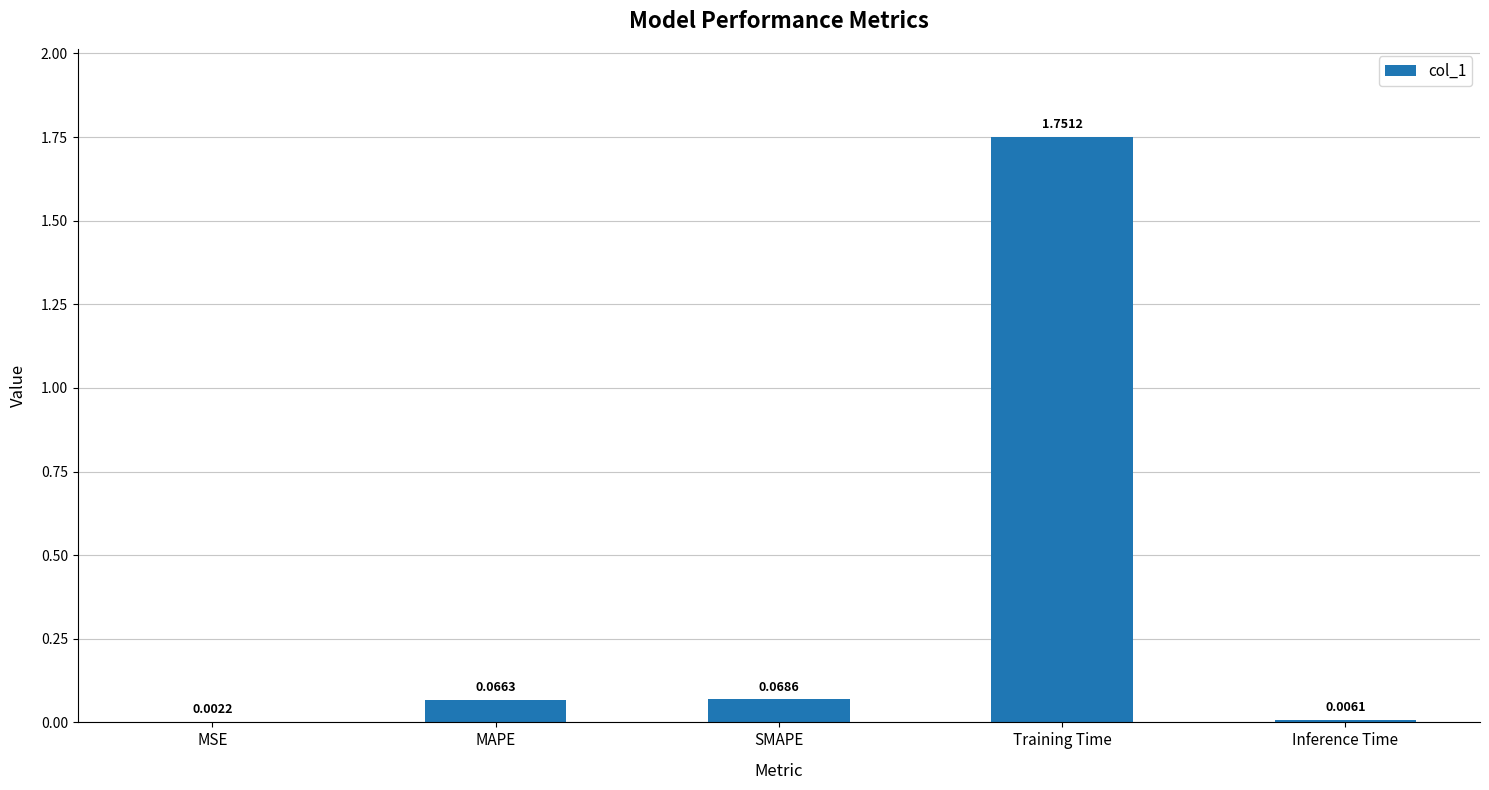

What is the change in value from MSE to Training Time?

+1.7